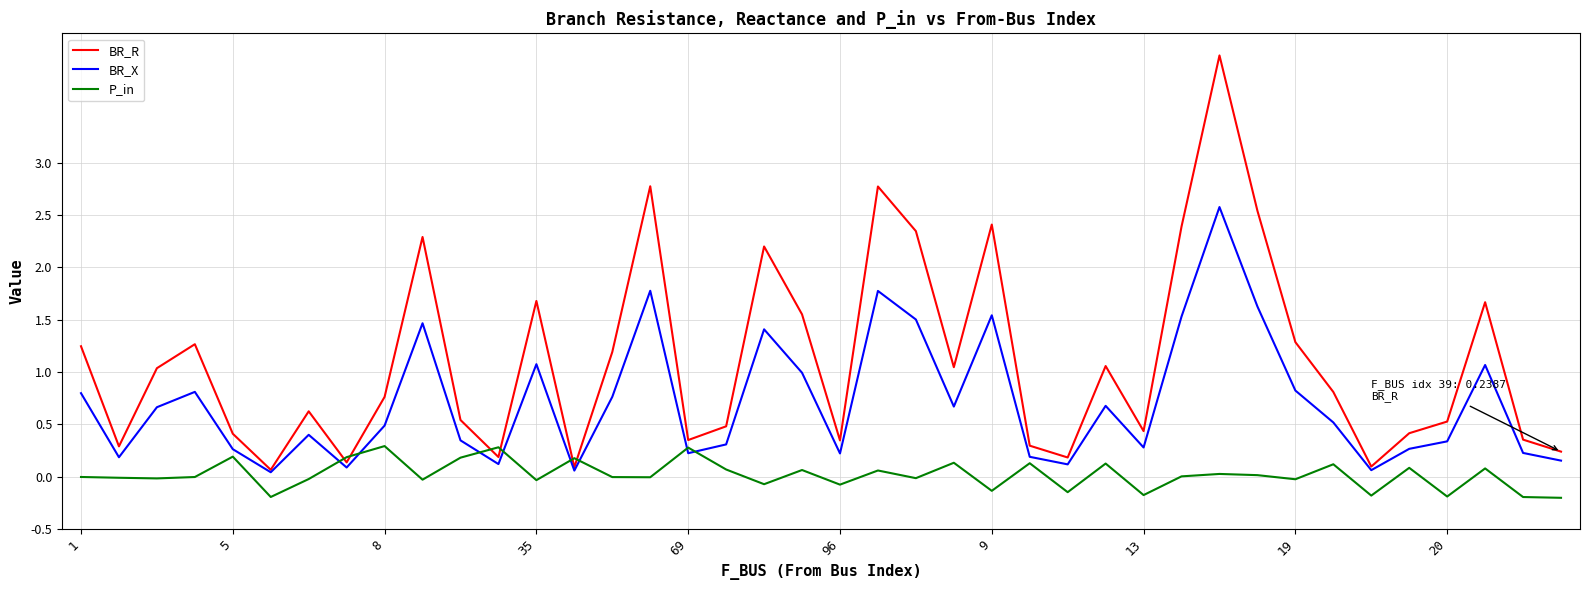

Which series has the widest spread of values?

BR_R